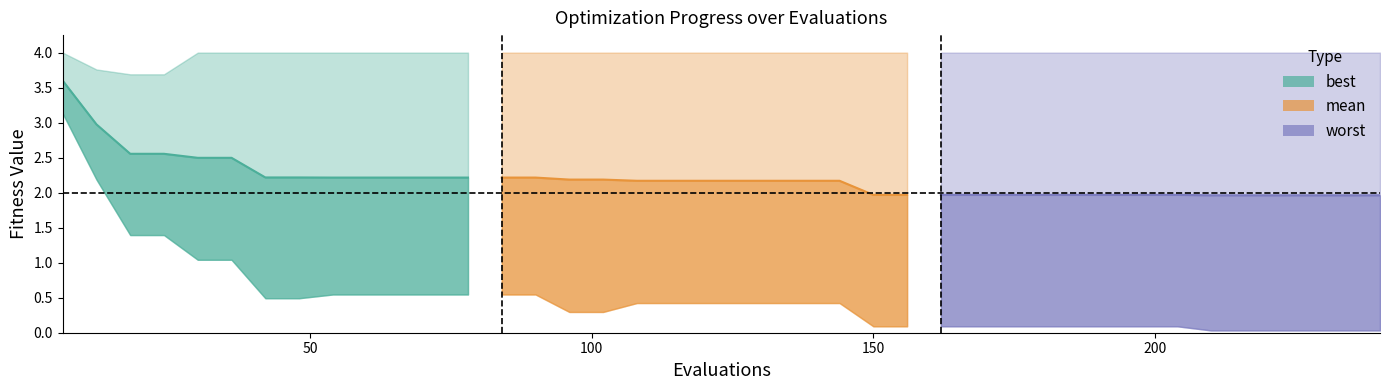

The best series shows 0.0 at 234. True or false?

False